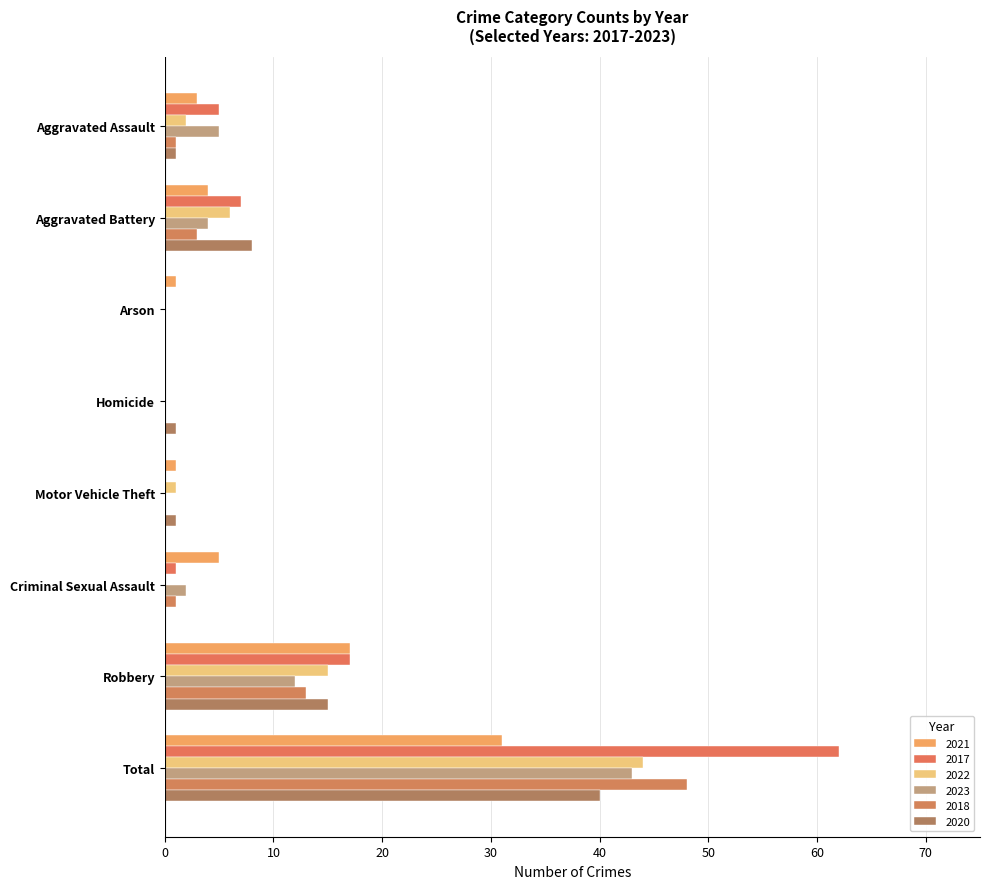

What are all the series names shown in the legend?

2021, 2017, 2022, 2023, 2018, 2020